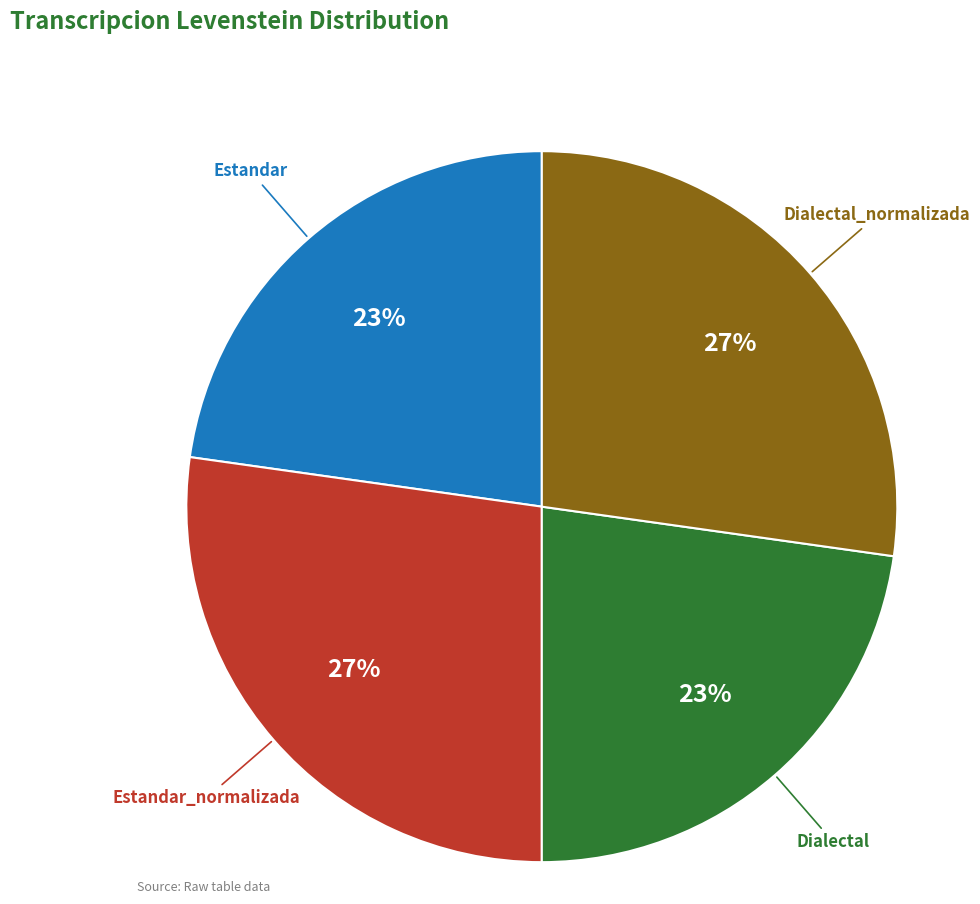

How many slices are in this pie chart?

4